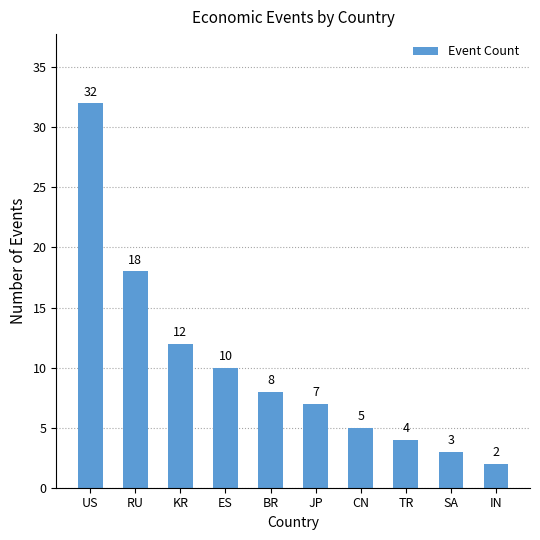

How many values are below 8?

5